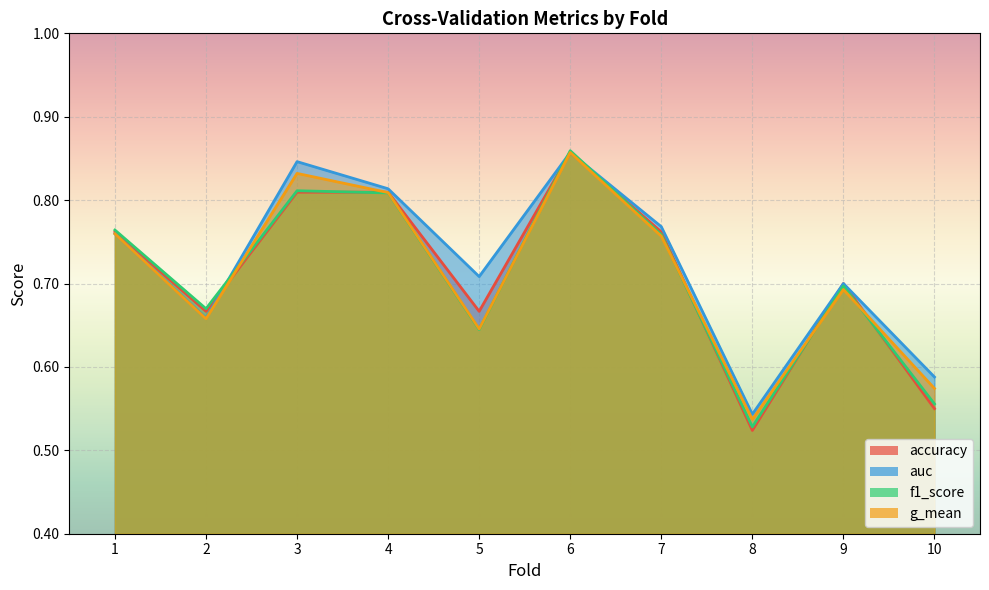

Which category has the lowest value across all series?

8